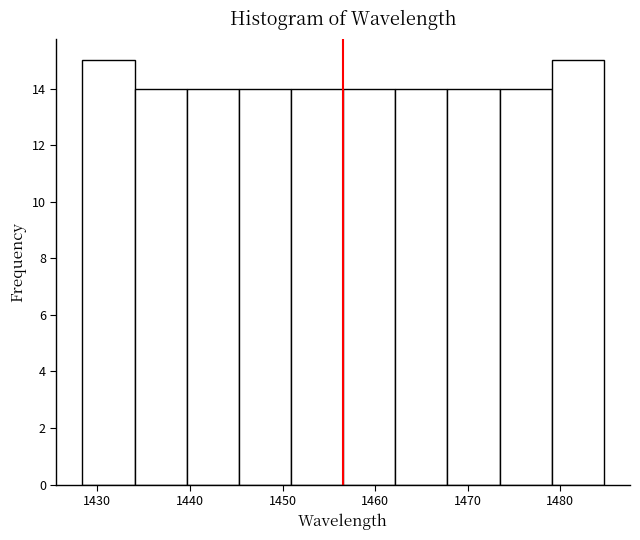

Reading left to right, list every bar in this chart as the range it spans on the x-axis followed by its height. Neither the bar edges nor the heights are printed on the chart, so give them approximately, as read against the axes.

1428 to 1434: 15
1434 to 1440: 14
1440 to 1445: 14
1445 to 1451: 14
1451 to 1457: 14
1457 to 1462: 14
1462 to 1468: 14
1468 to 1473: 14
1473 to 1479: 14
1479 to 1485: 15